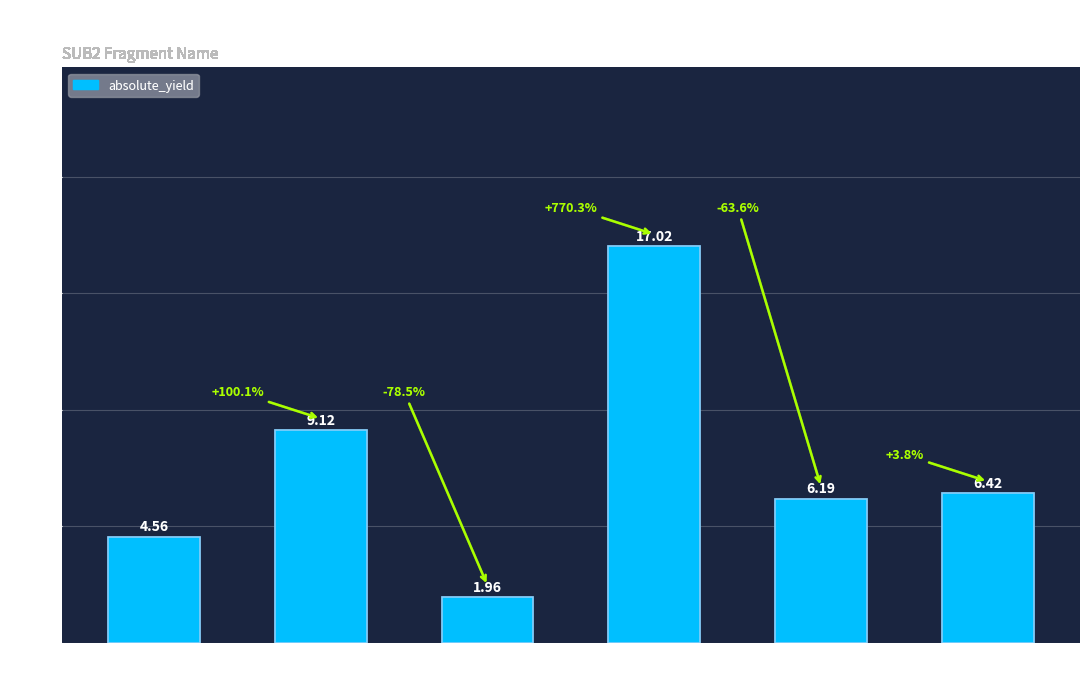

What is the average value?

7.5